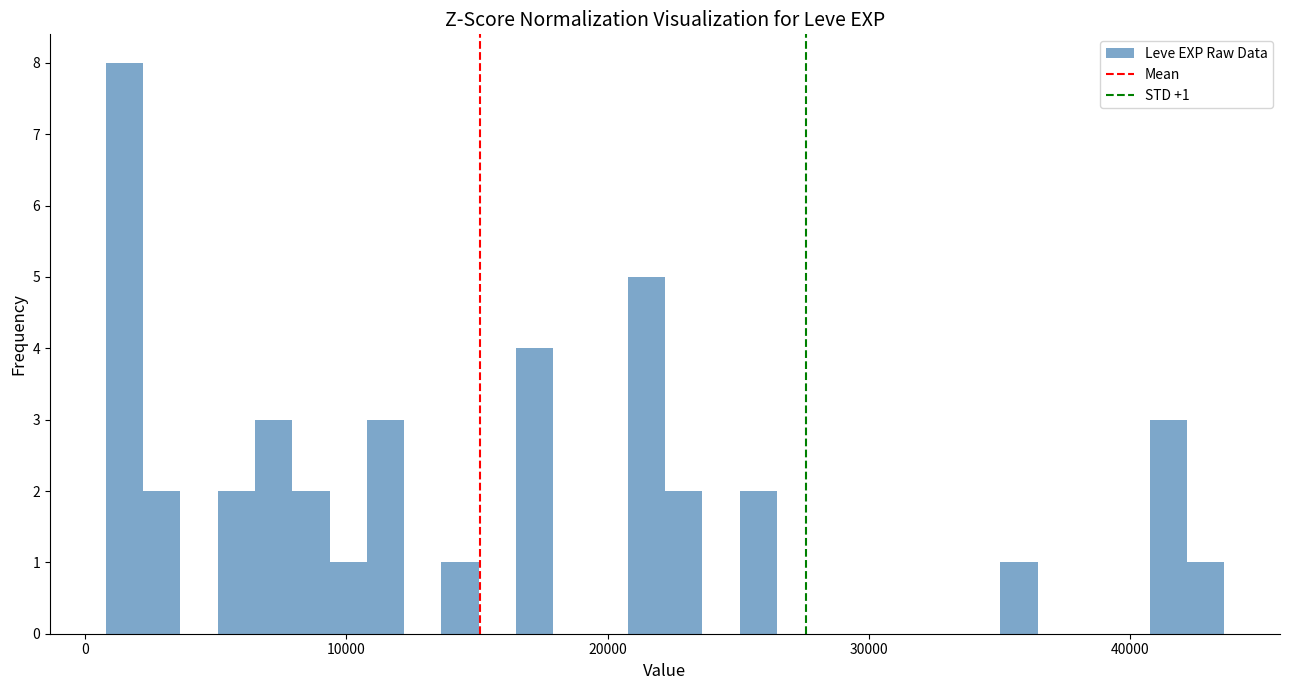

Around what value on the x-axis is the tallest bar? Give the approximate position of its centre, as read against the axis.

2000